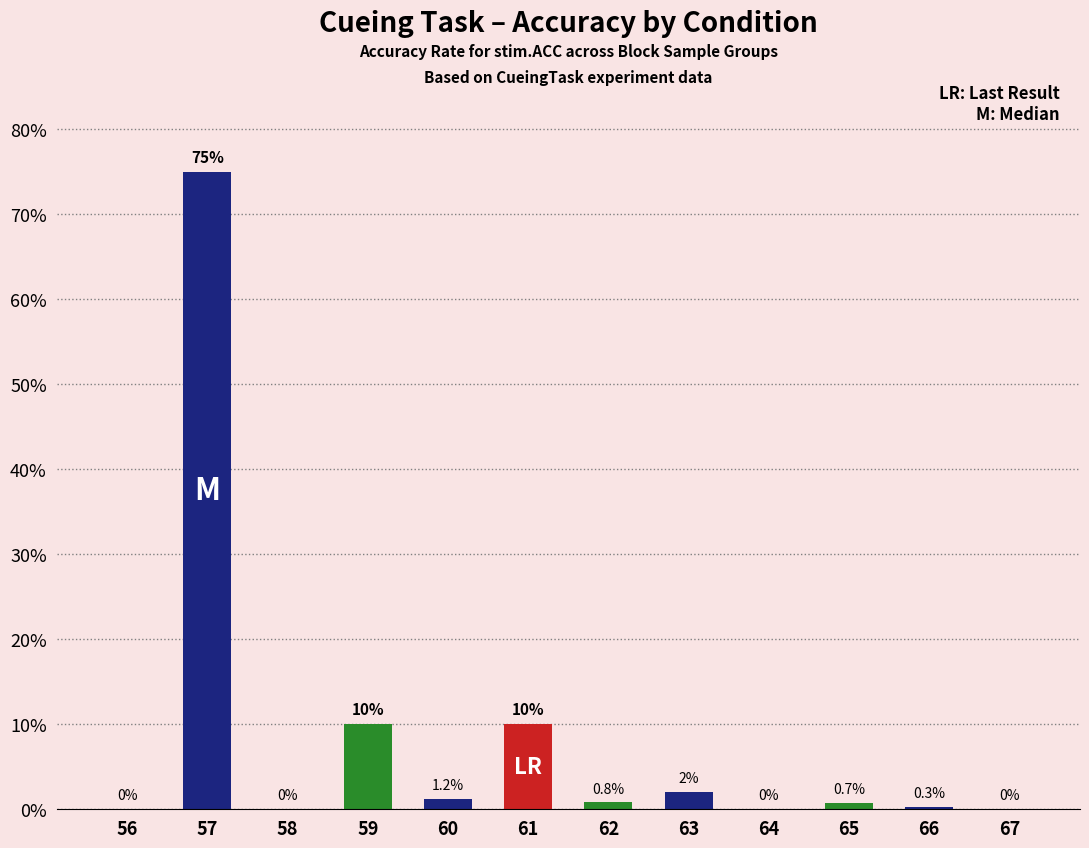

Between 67 and 57, which is larger?

57